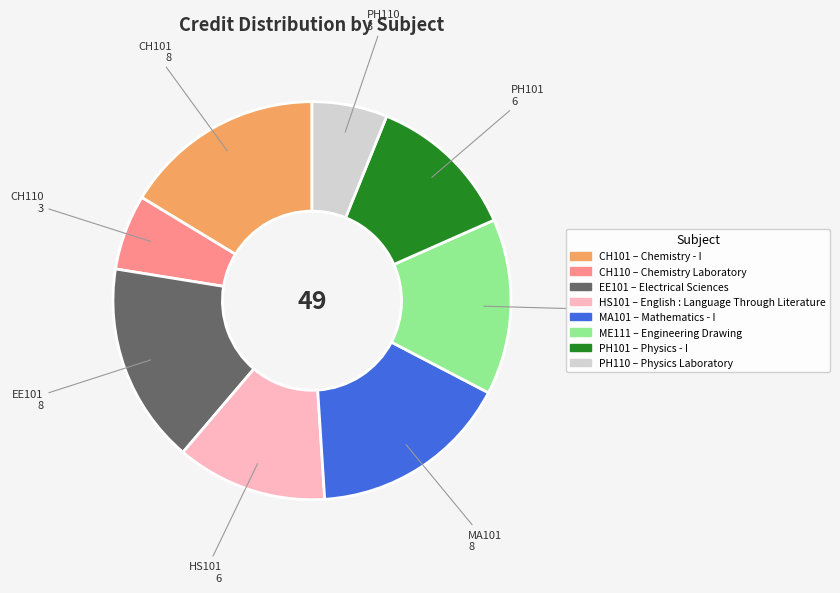

Is there any slice that represents more than half of the pie?

No